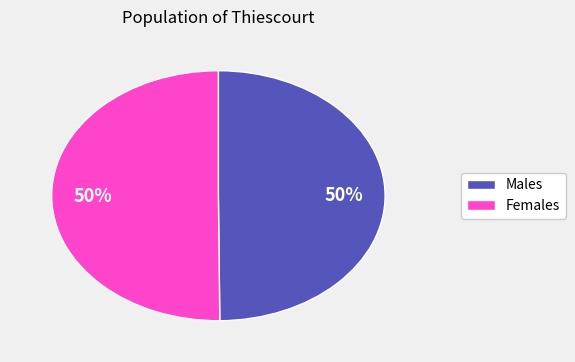

To the nearest percent, what is the average slice percentage?

50%